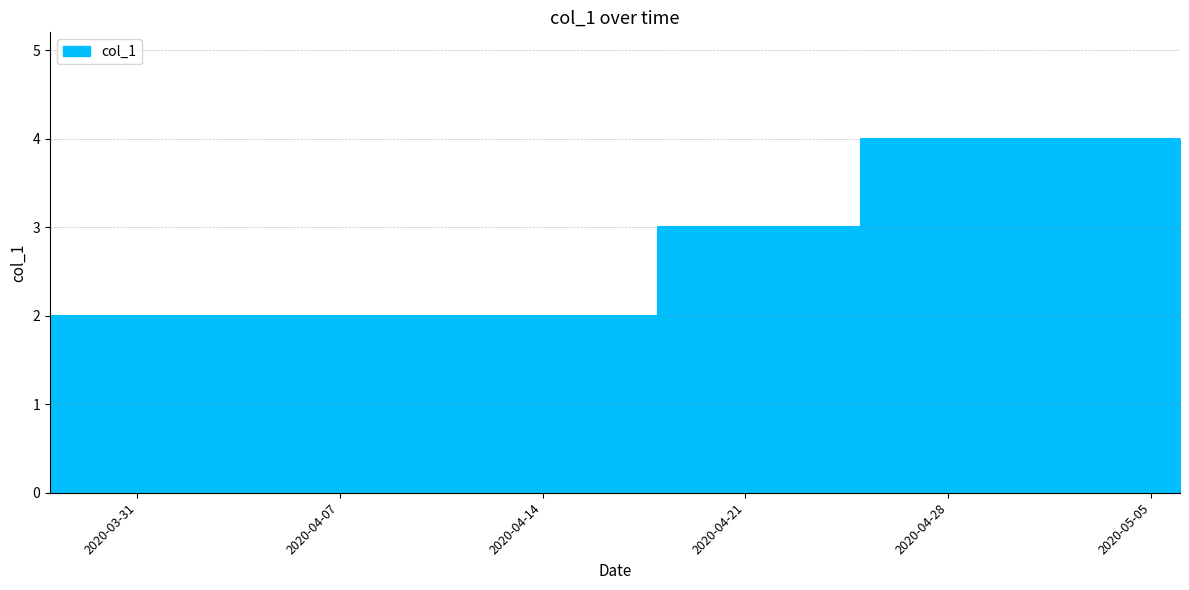

Which label corresponds to the smallest value in the chart?

2020-03-28